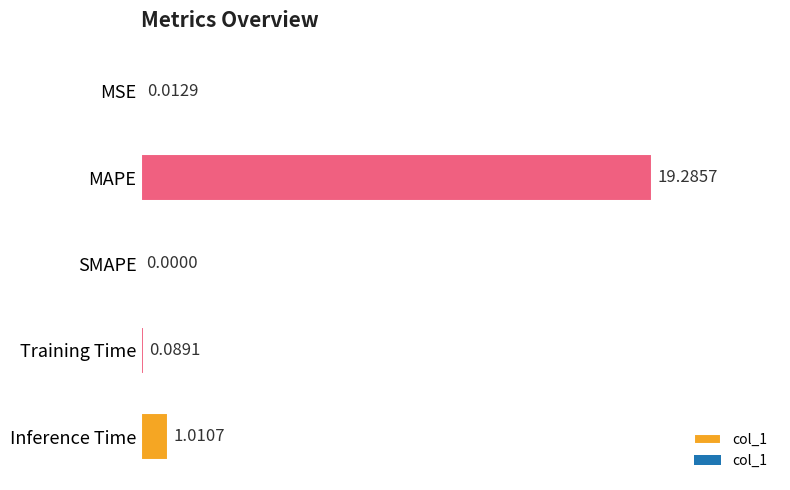

What is the sum of all values?

20.4